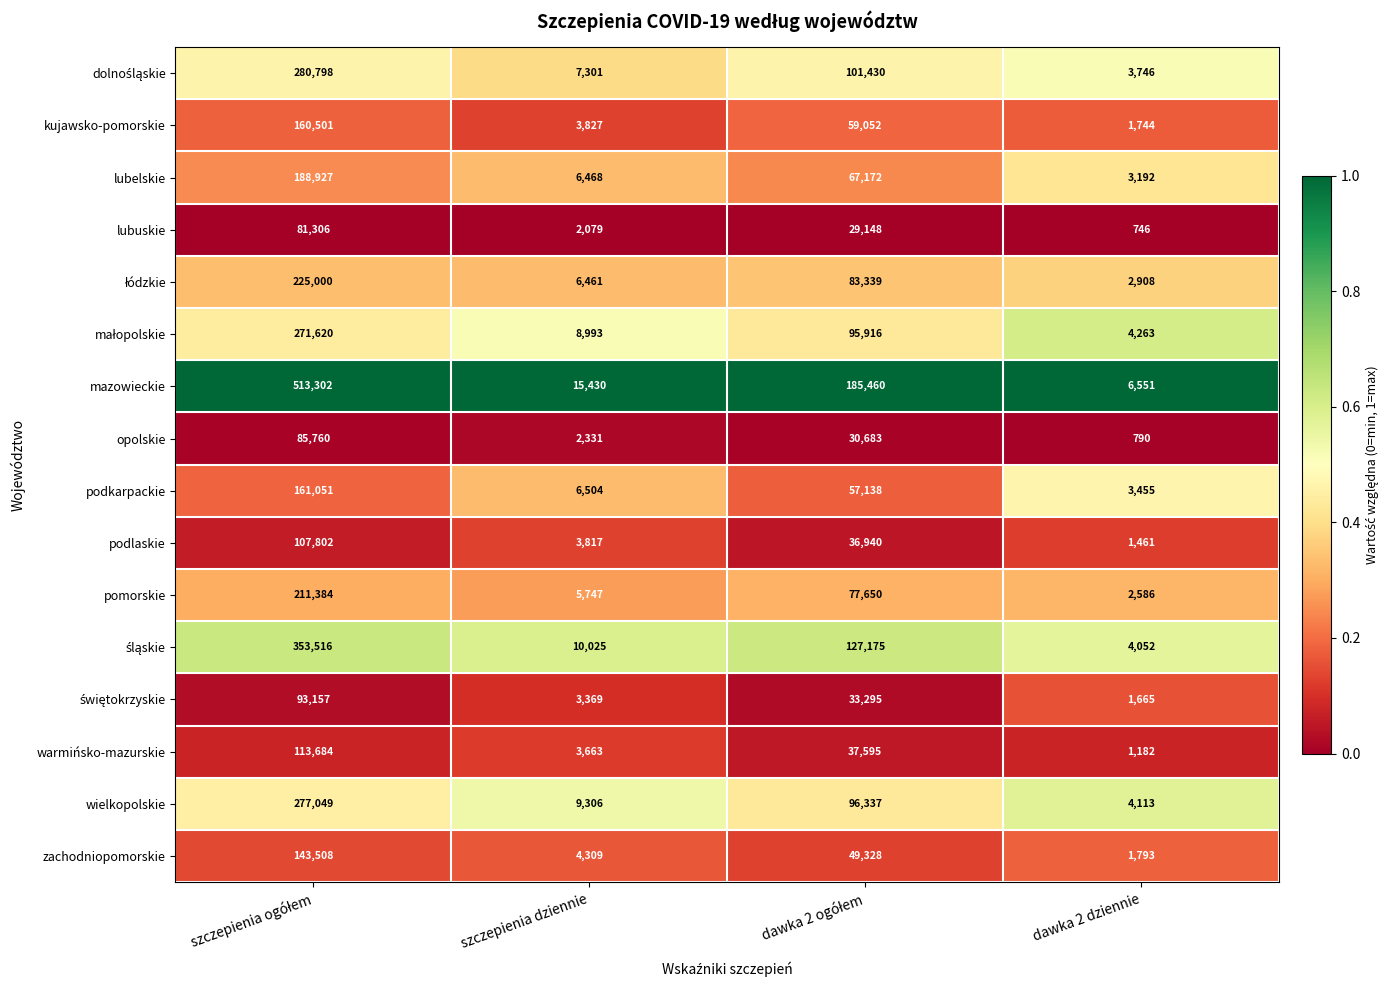

Which series has the widest spread of values?

mazowieckie